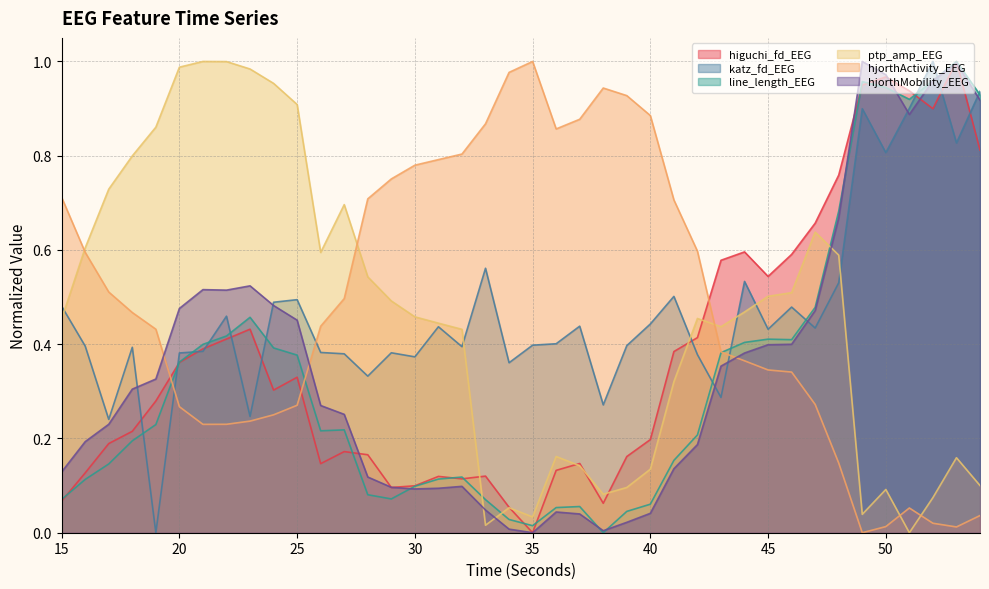

What is the highest value of the line_length_EEG series?

1.0